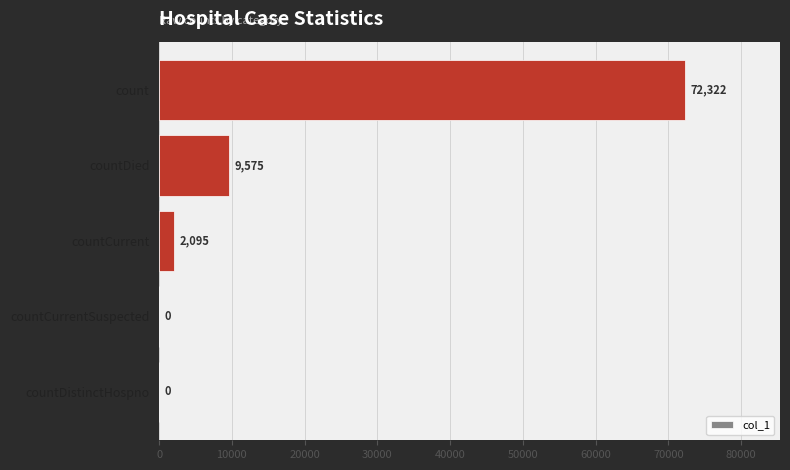

What is the sum of the values at countCurrentSuspected and countCurrent?

2095